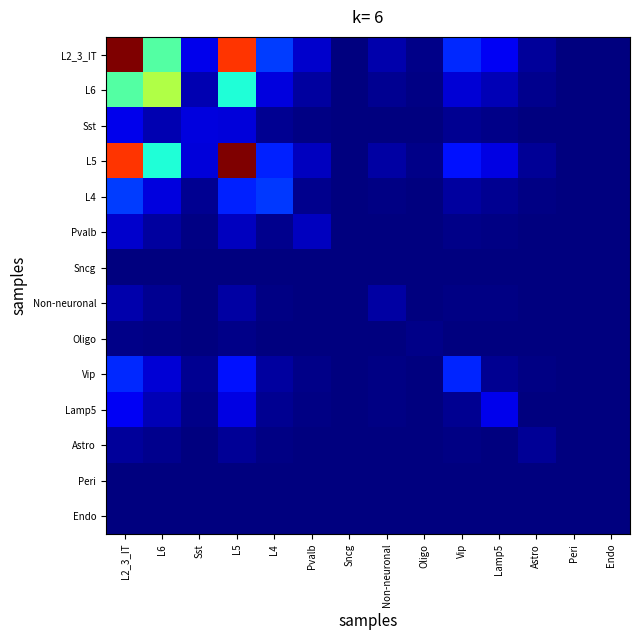

How many data points does each series have?

14